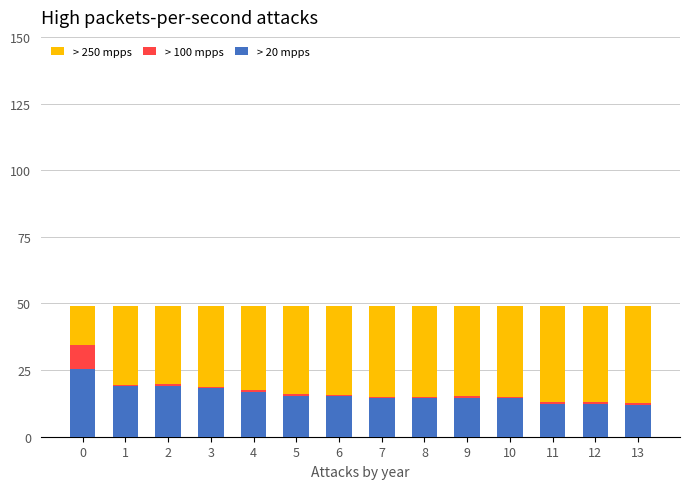

The value of > 20 mpps at 6 is 6.1. True or false?

False